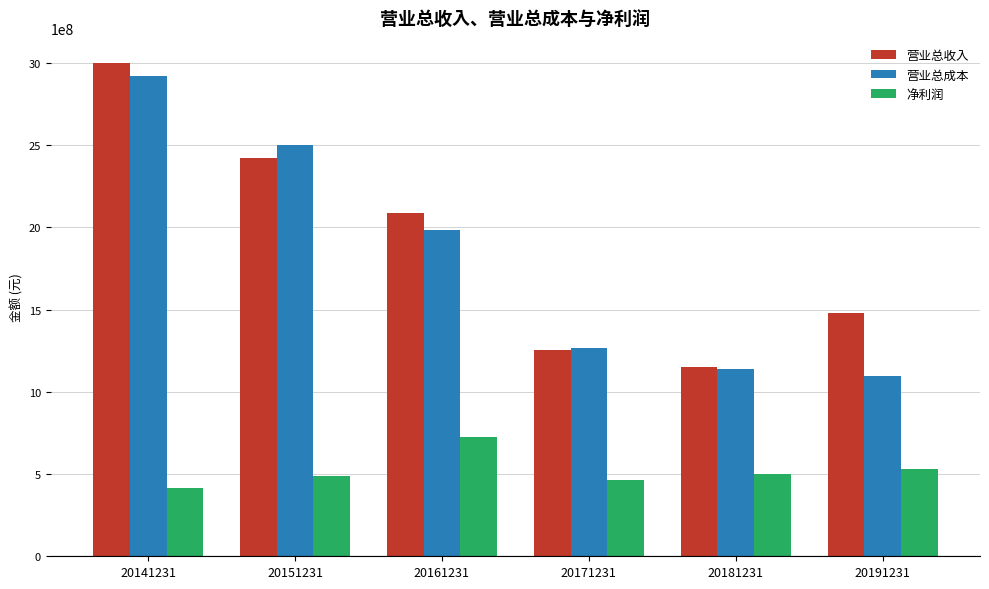

What is the average value of the 净利润 series?

520426592.5